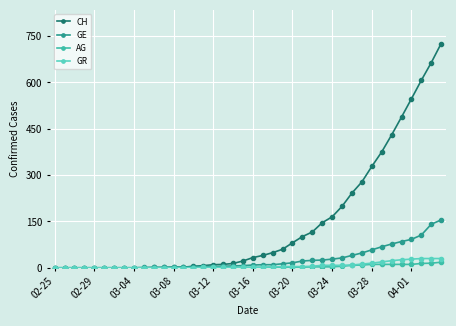

At how many categories does at least one series exceed 213?

10